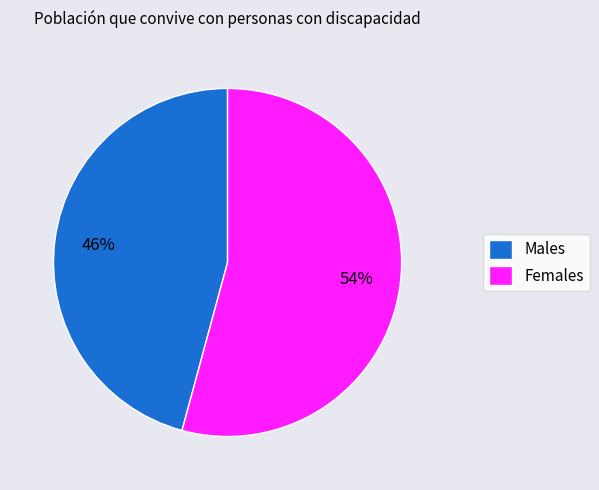

Which category has the biggest portion of the pie?

Females